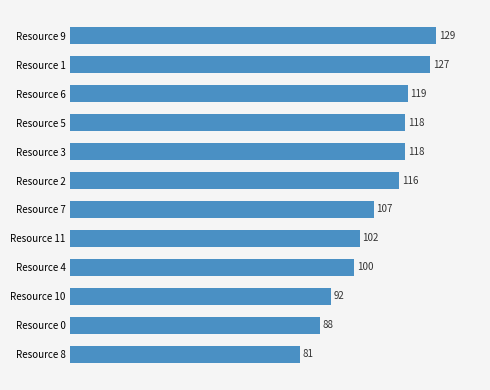

What is the difference between the second highest and second lowest values?

39